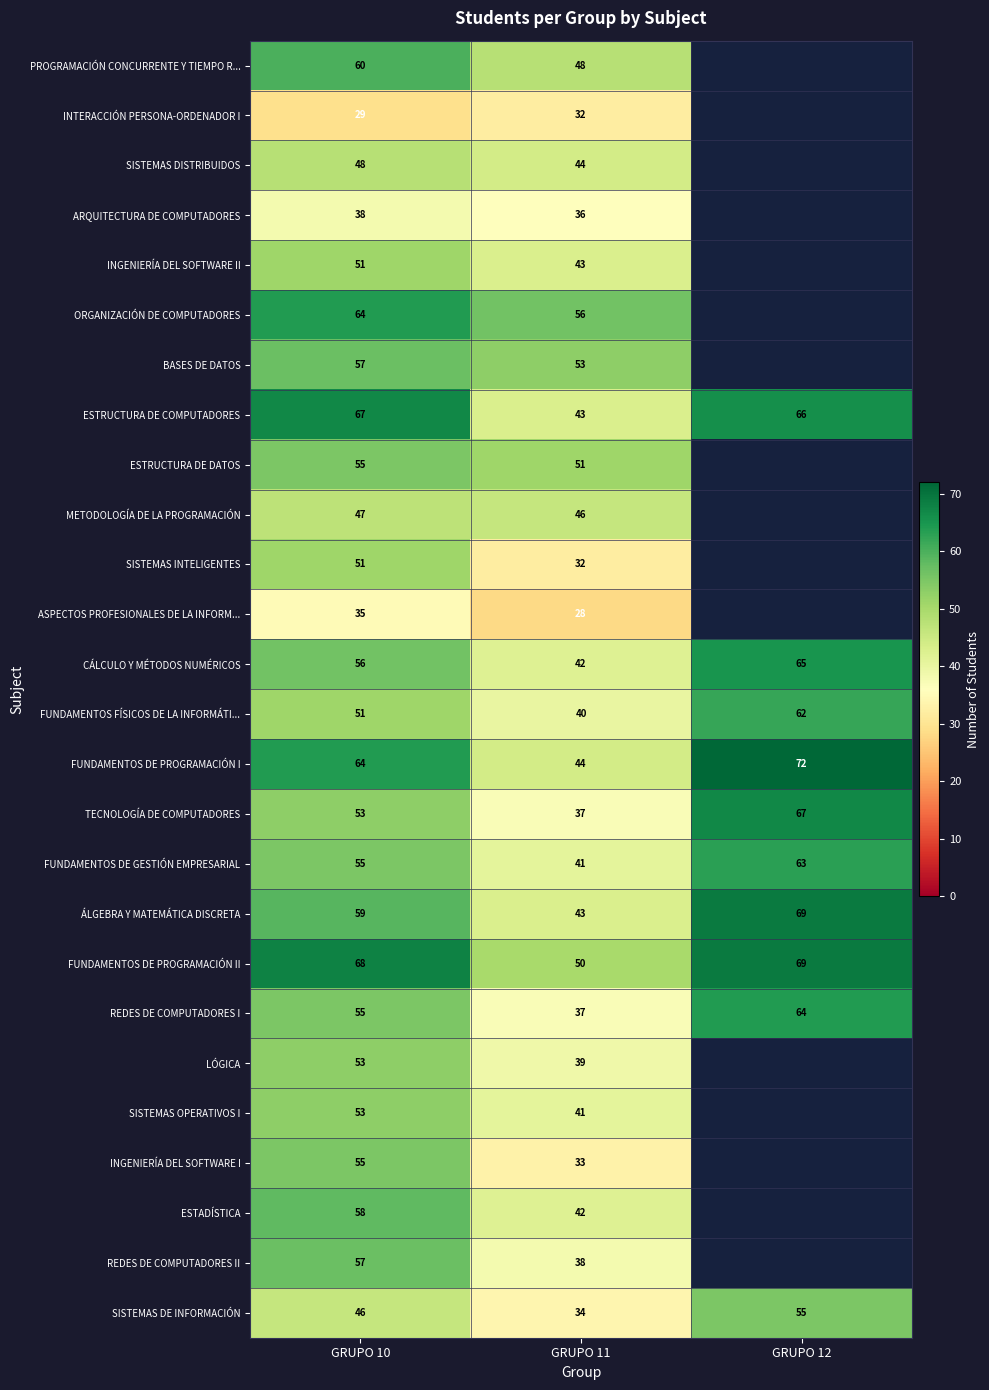

True or false: FUNDAMENTOS DE GESTIÓN EMPRESARIAL has a value of 79 at GRUPO 10.

False